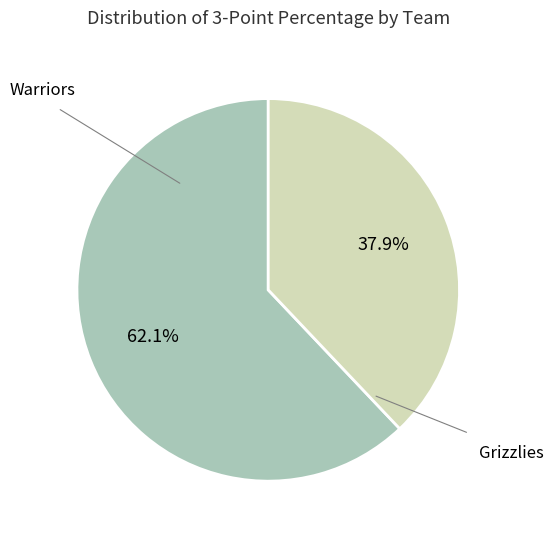

Does any single category account for the majority?

Yes